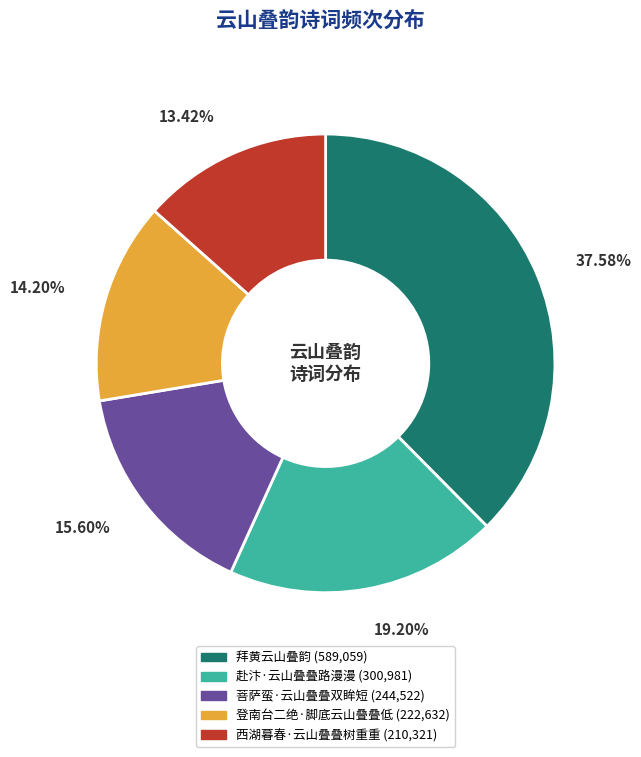

What percentage do 拜黄云山叠韵 and 菩萨蛮·云山叠叠双眸短 together represent?

53.2%